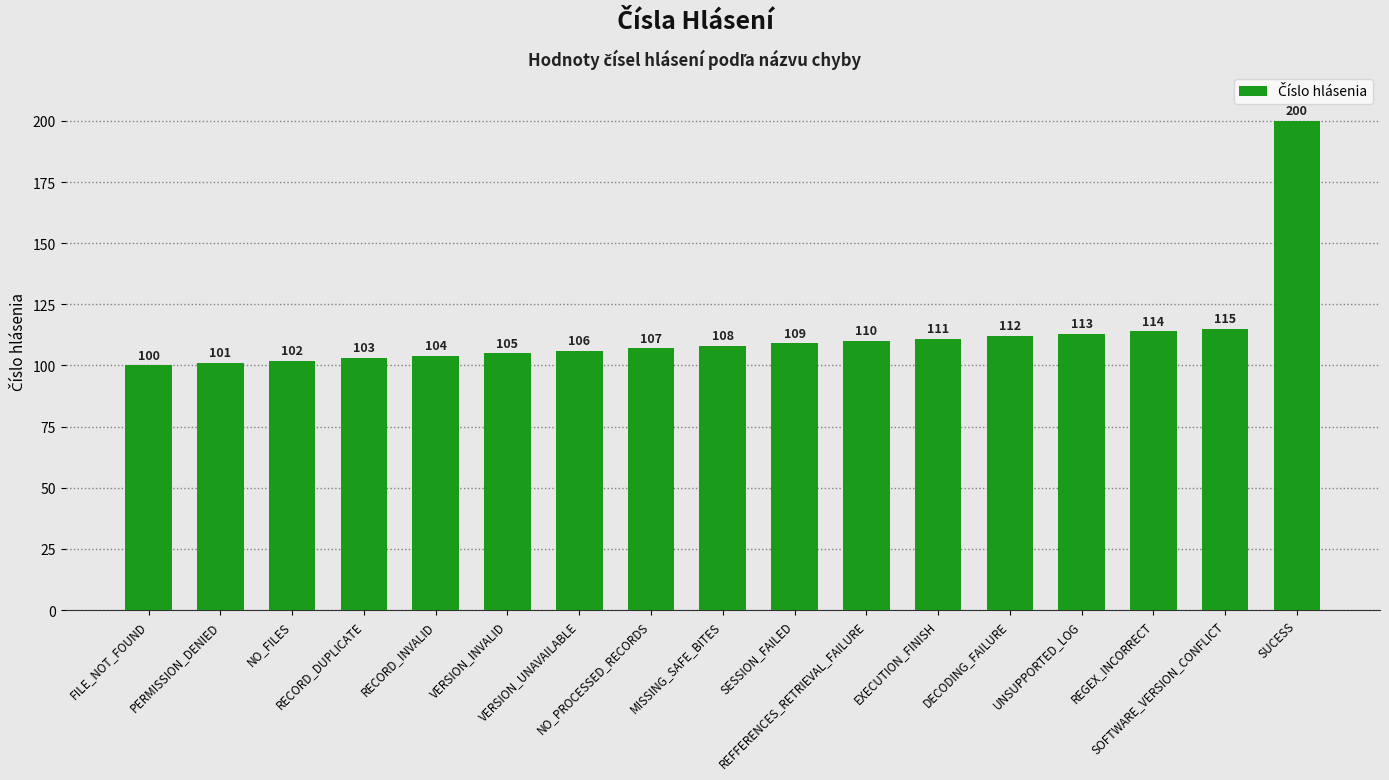

List the labels in order of value, smallest first.

FILE_NOT_FOUND, PERMISSION_DENIED, NO_FILES, RECORD_DUPLICATE, RECORD_INVALID, VERSION_INVALID, VERSION_UNAVAILABLE, NO_PROCESSED_RECORDS, MISSING_SAFE_BITES, SESSION_FAILED, REFFERENCES_RETRIEVAL_FAILURE, EXECUTION_FINISH, DECODING_FAILURE, UNSUPPORTED_LOG, REGEX_INCORRECT, SOFTWARE_VERSION_CONFLICT, SUCESS